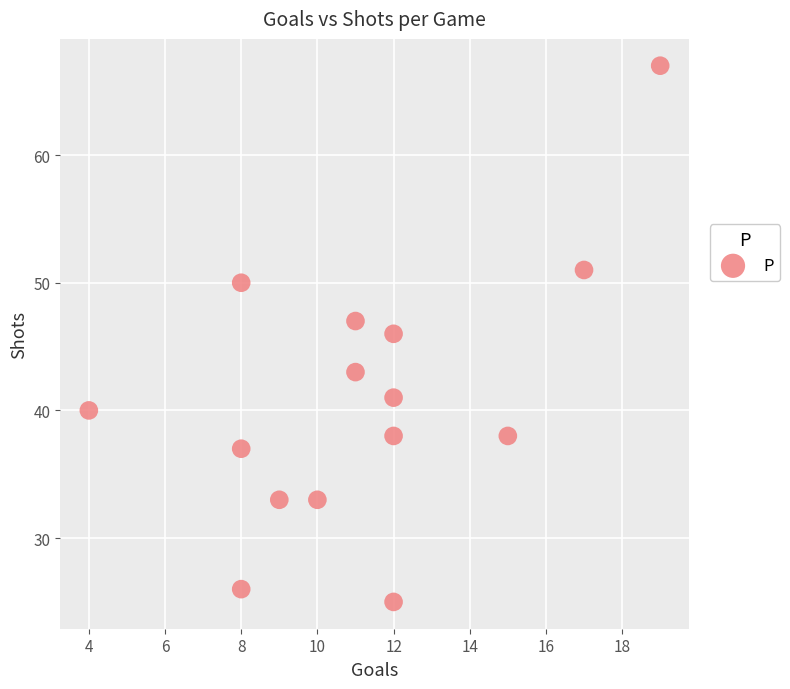

What is the range of Y values (max minus min)?

42